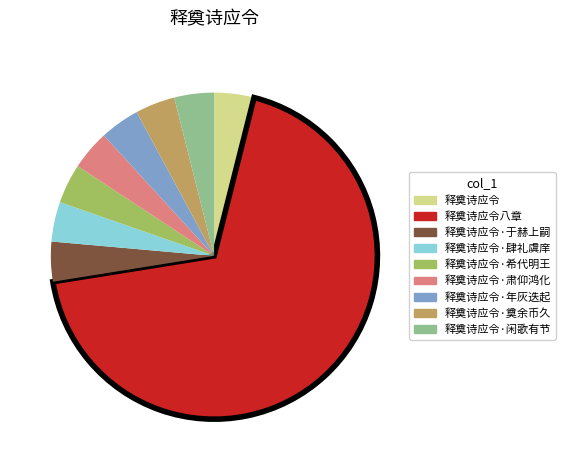

Which category has the biggest portion of the pie?

释奠诗应令八章